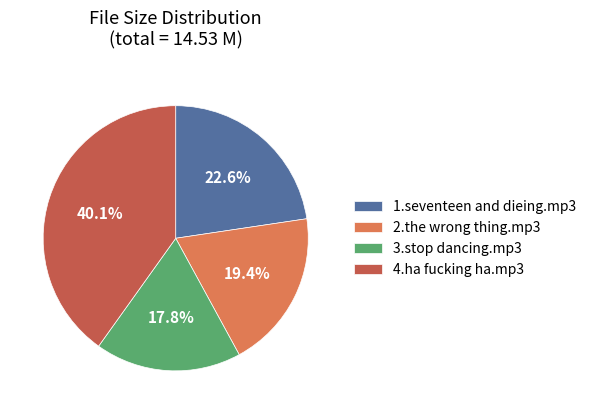

Do 2.the wrong thing.mp3 and 4.ha fucking ha.mp3 together represent more than half of the pie?

Yes